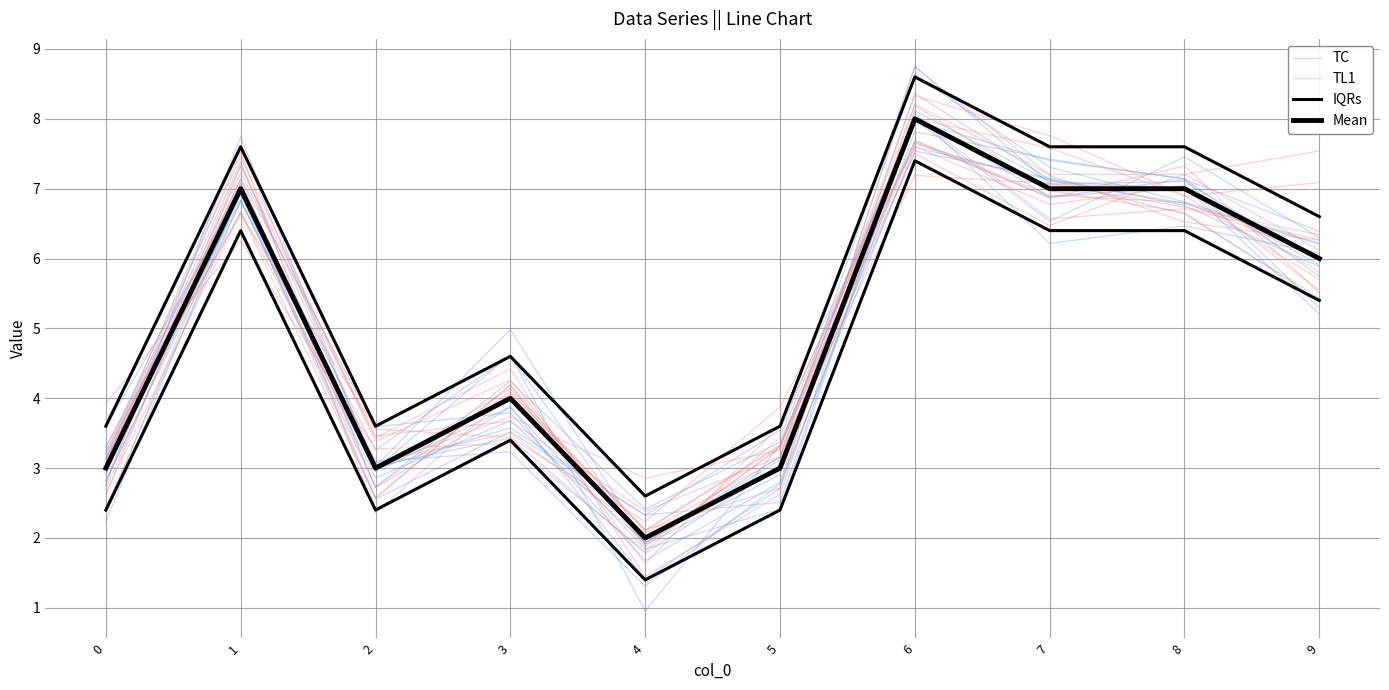

The value of TC at 9 is 6.2. True or false?

True